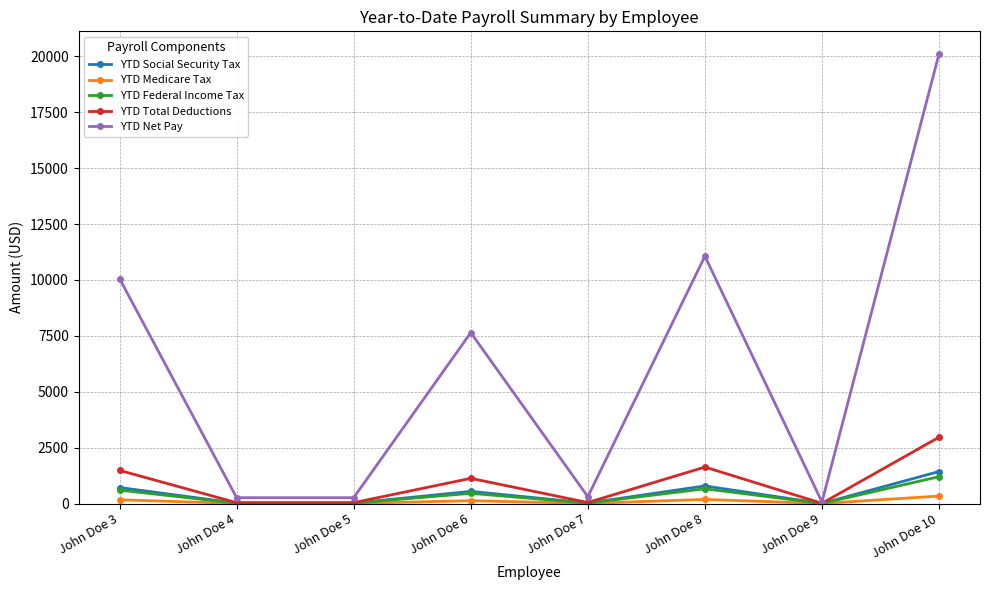

Which category has the highest value in the YTD Federal Income Tax series?

John Doe 10